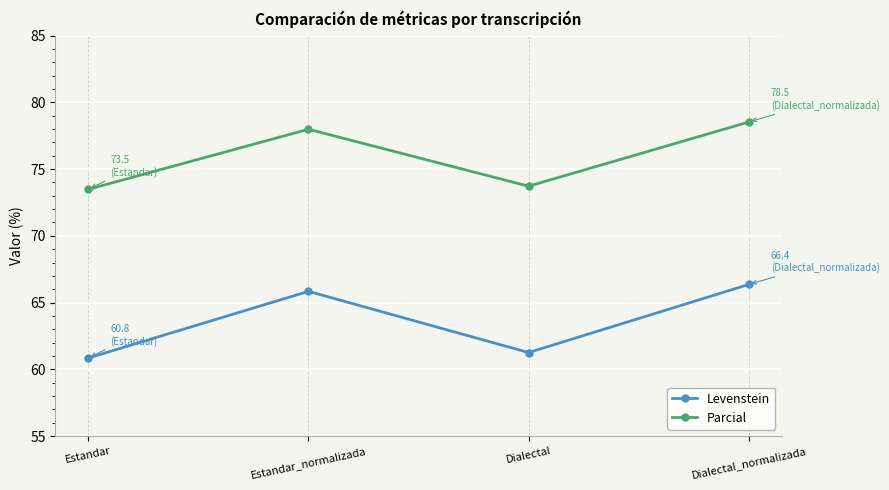

What is the average value of the Levenstein series?

63.6